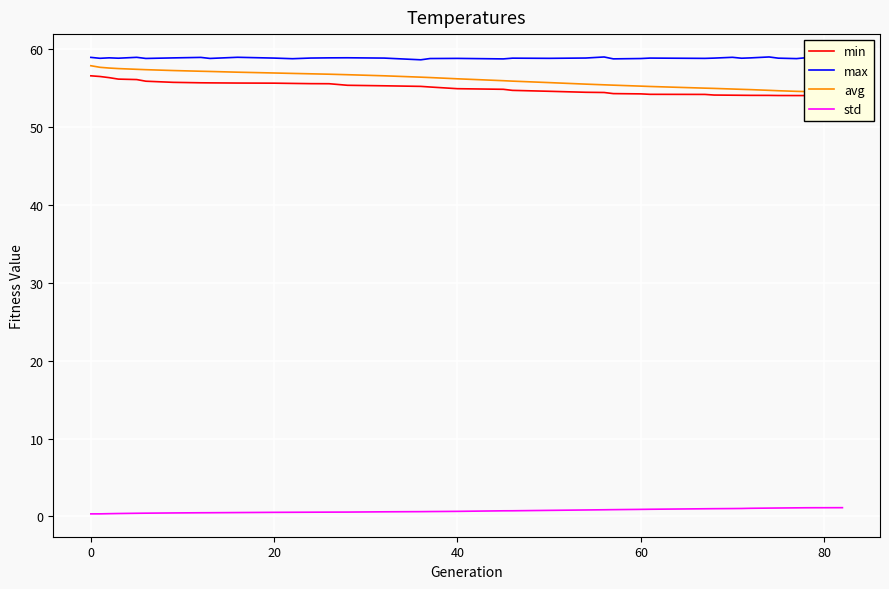

What value does the std series have at 40?

0.7